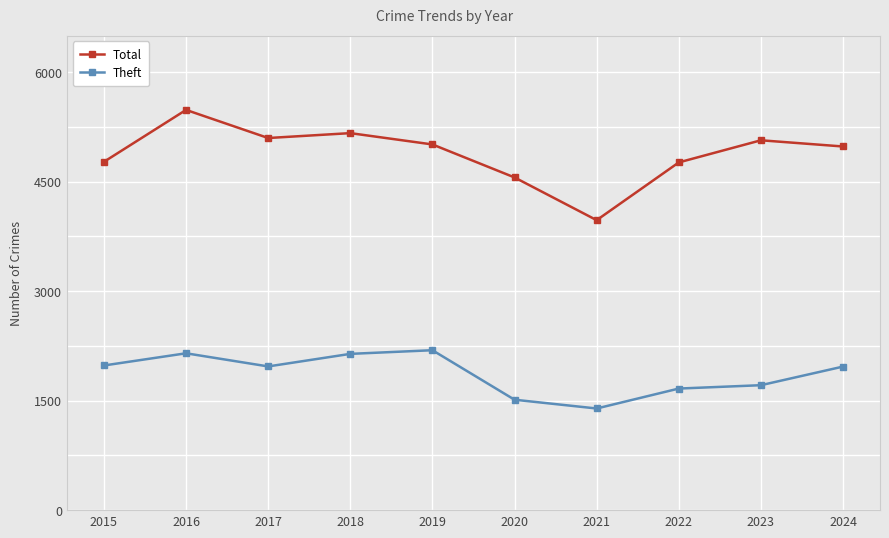

At which category does the chart reach its minimum across all series?

2021